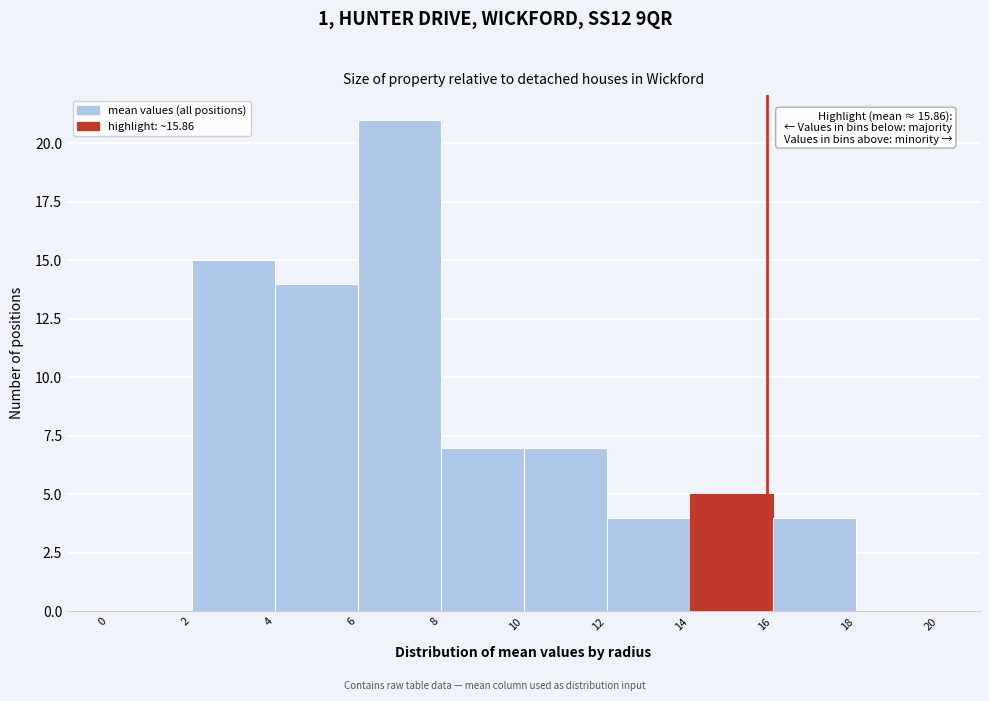

Over which range of the x-axis is the bar tallest?

6 to 8